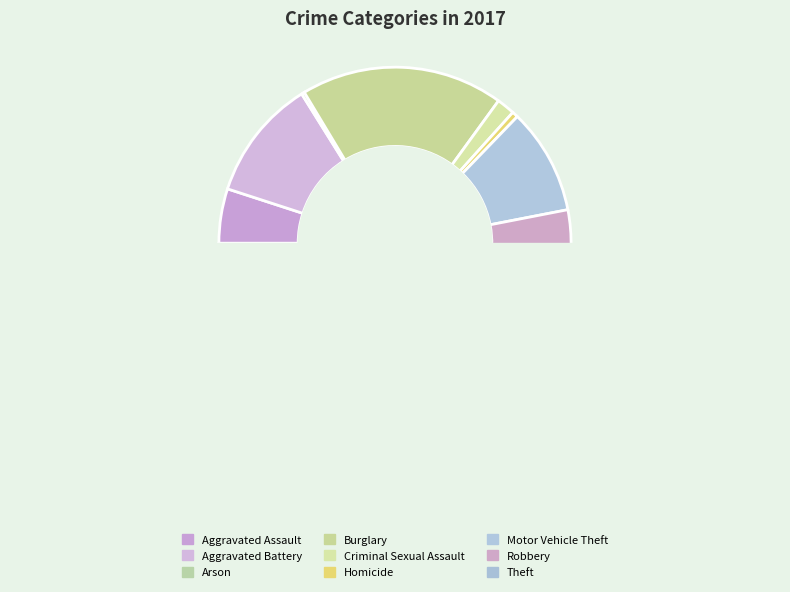

Is there any slice that represents more than half of the pie?

No